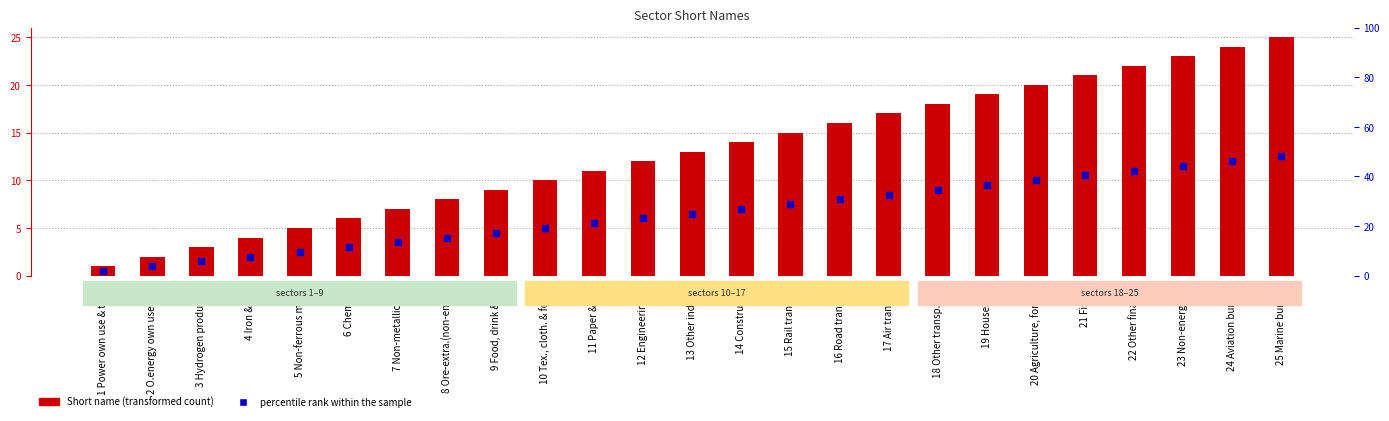

At how many categories does at least one series exceed 22?

3